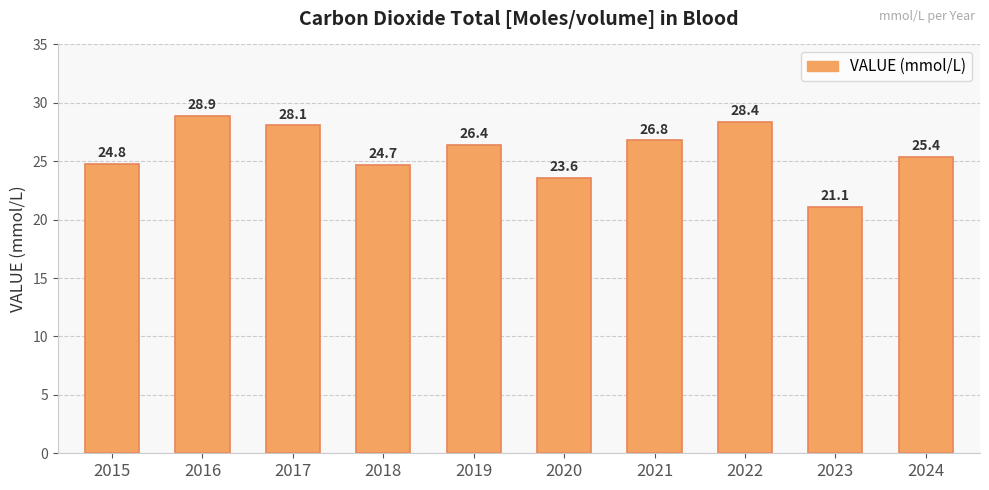

Between 2023 and 2017, which is larger?

2017